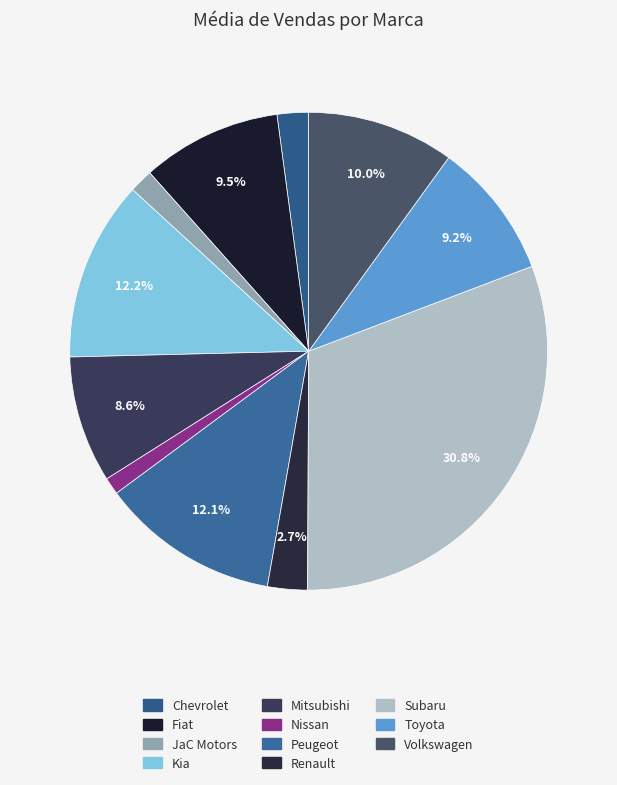

Does any single category account for the majority?

No